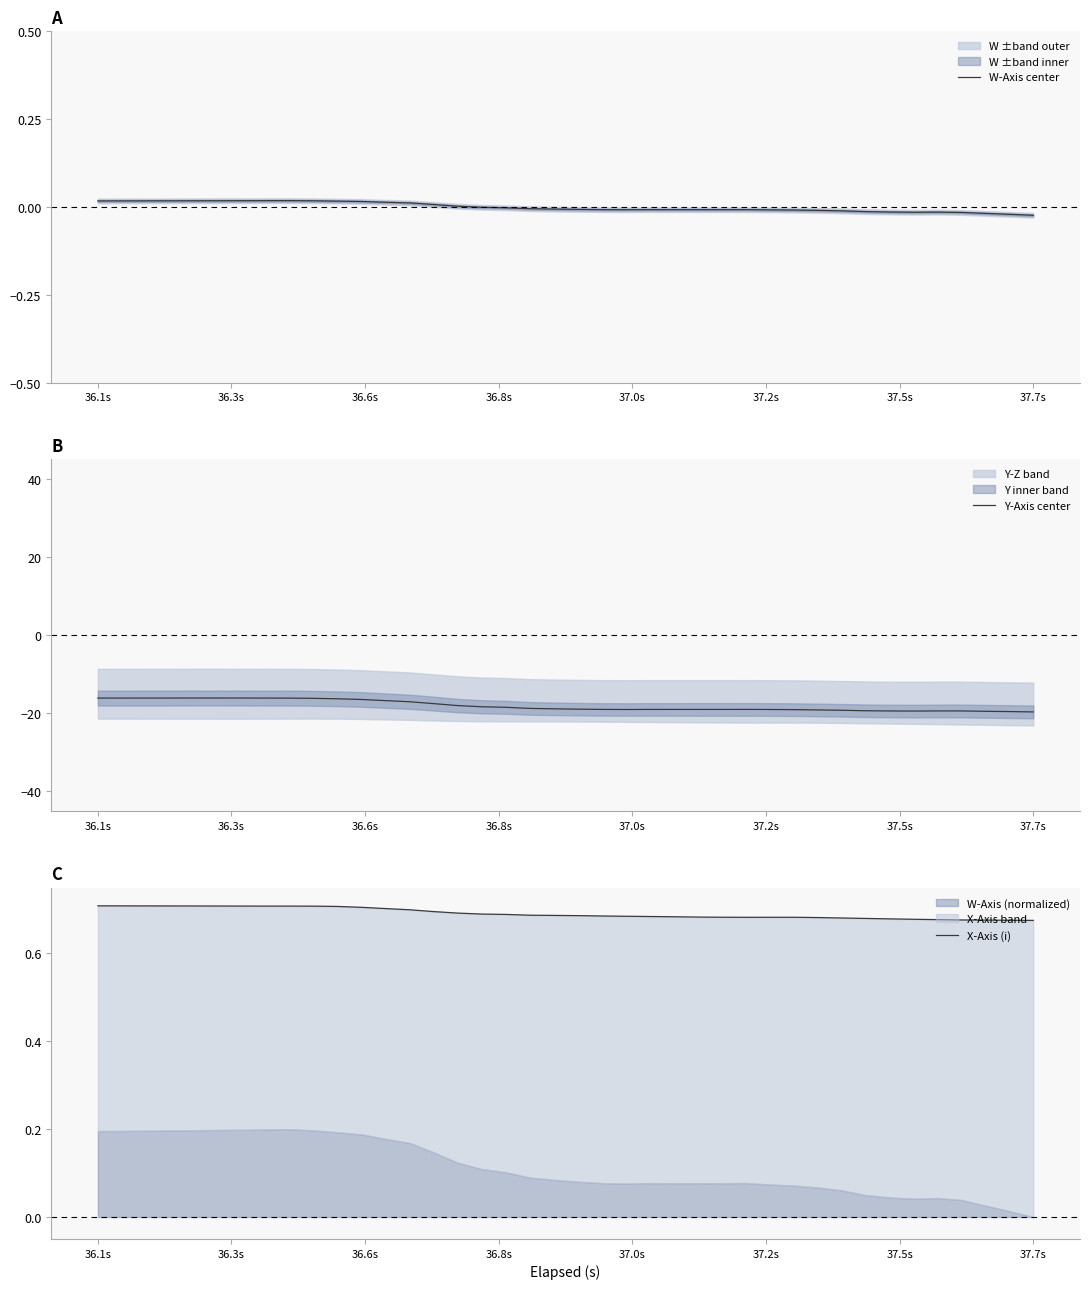

What is the lowest value of the Y-Axis center series?

-19.7